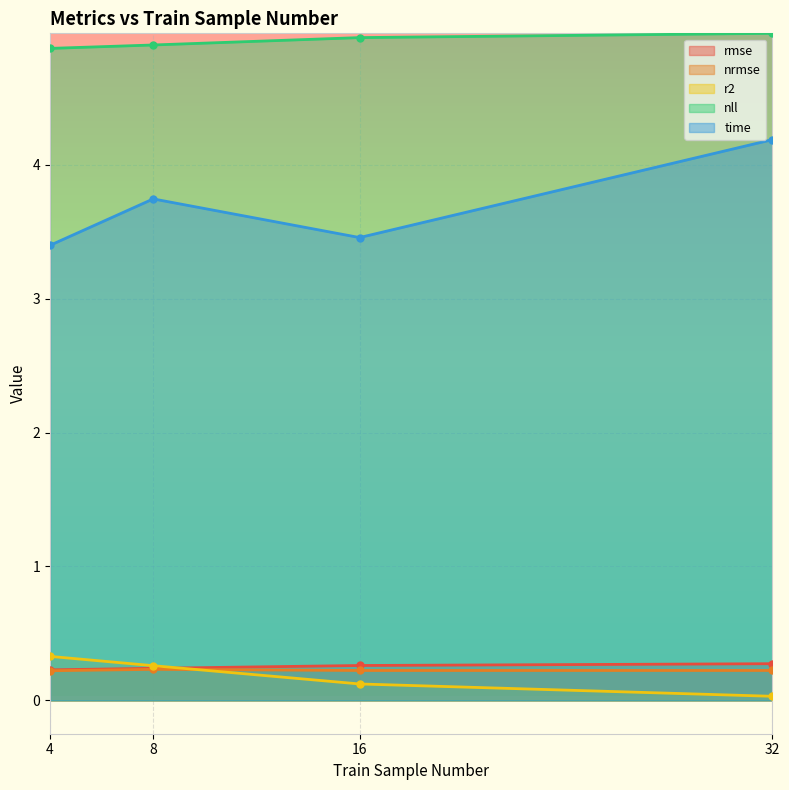

What is the greatest value displayed?

5.0